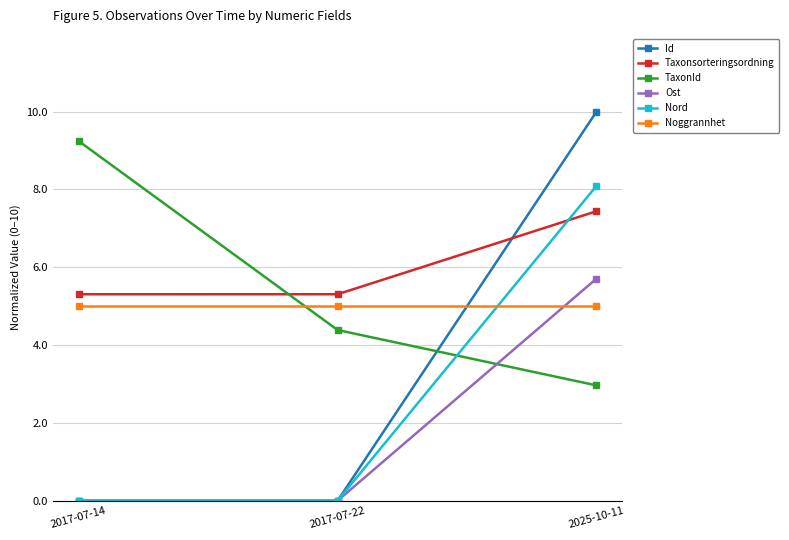

What is the value of the Taxonsorteringsordning point at the 1st from the left?

5.3